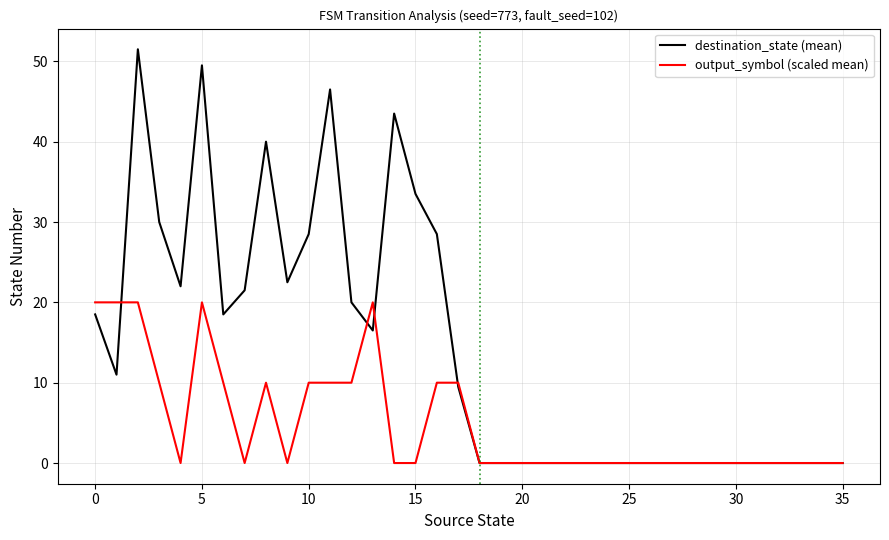

What is the maximum value shown in the chart?

51.5